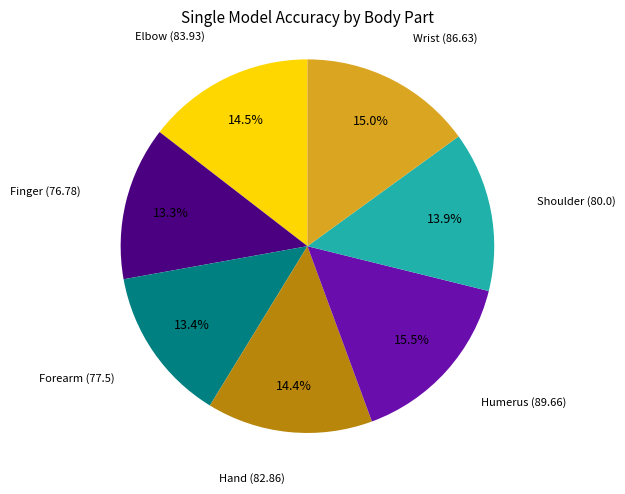

Is there a majority slice in this chart?

No